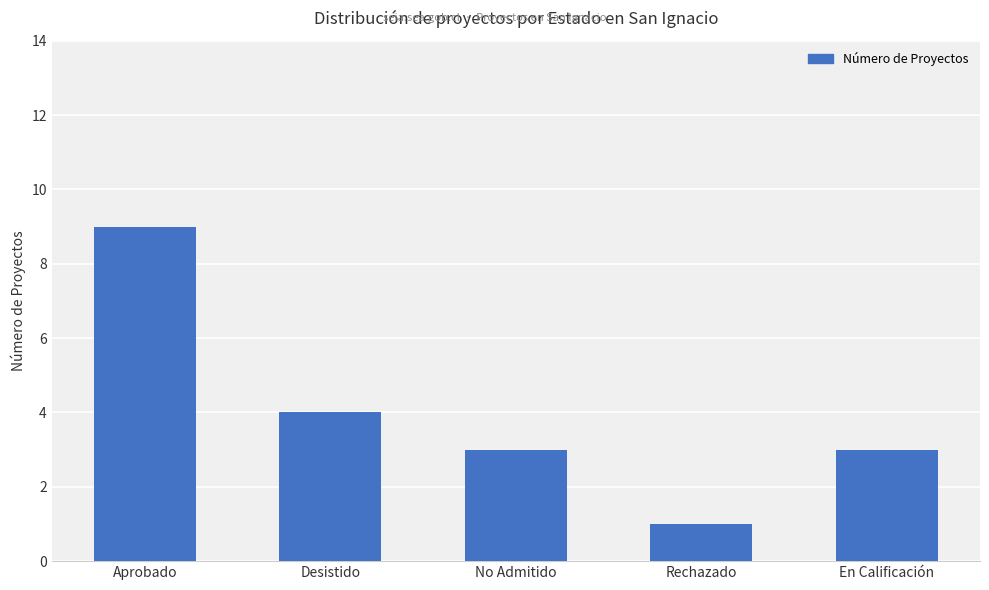

Count the number of data series in this chart.

1